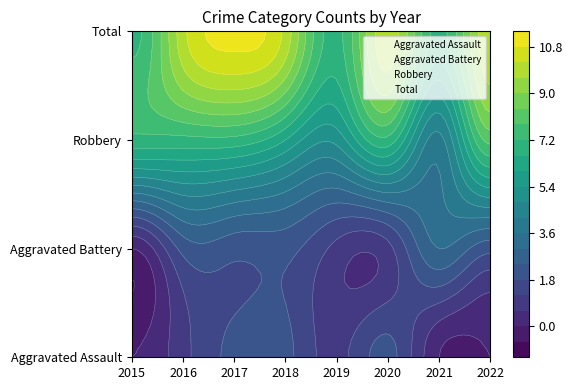

At which category is the sum across all series the highest?

2017